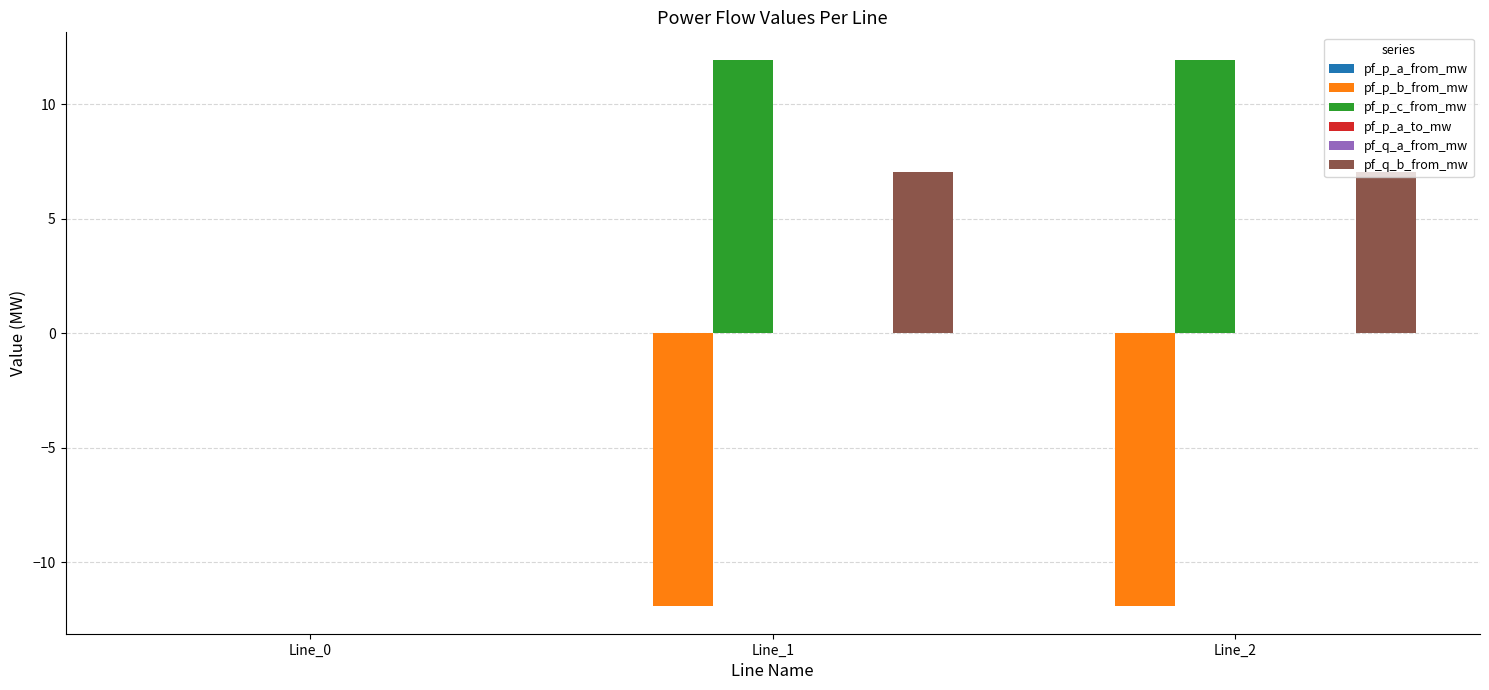

The value of pf_p_c_from_mw at Line_2 is 11.9. True or false?

True